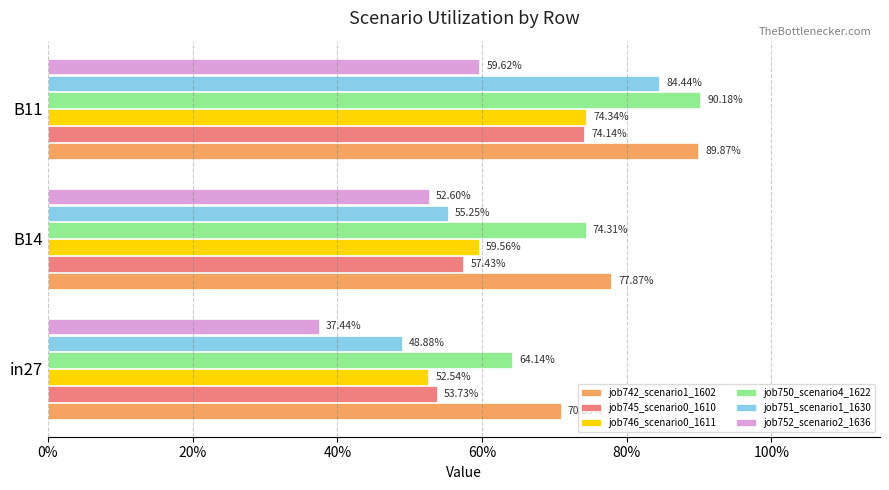

Which series has the widest spread of values?

job751_scenario1_1630